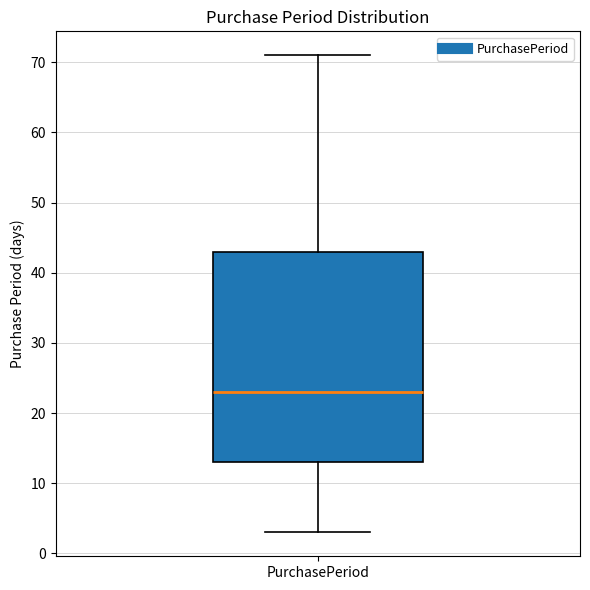

Where does the median line of the box for PurchasePeriod sit on the y-axis? The values are not printed on the chart, so give them approximately, as read against the axis.

23